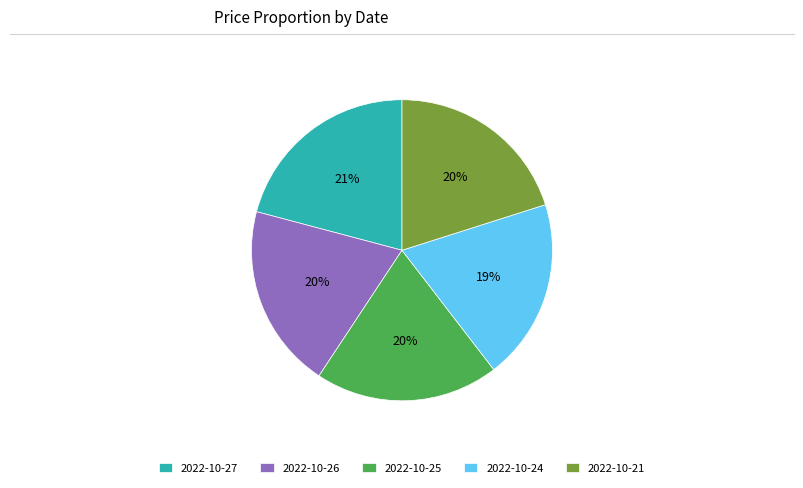

How many segments does this pie chart have?

5